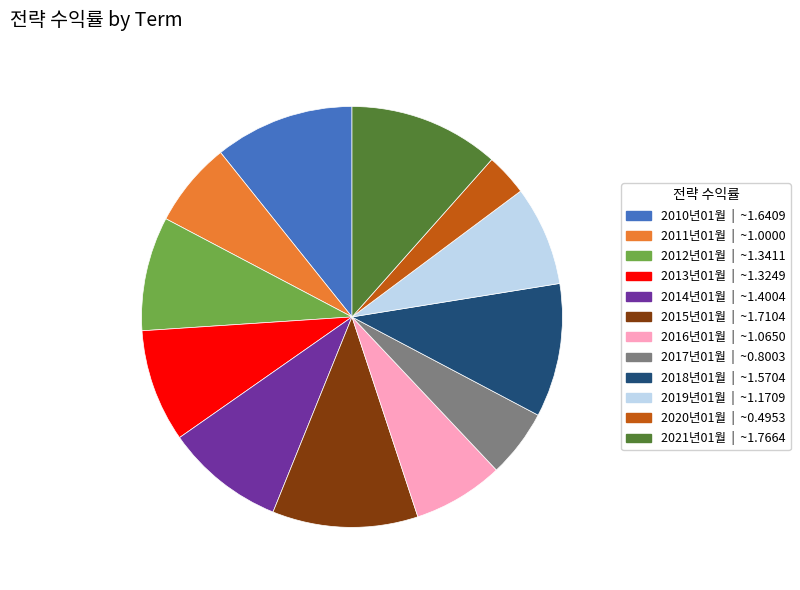

Which slice is the smallest?

2020년01월